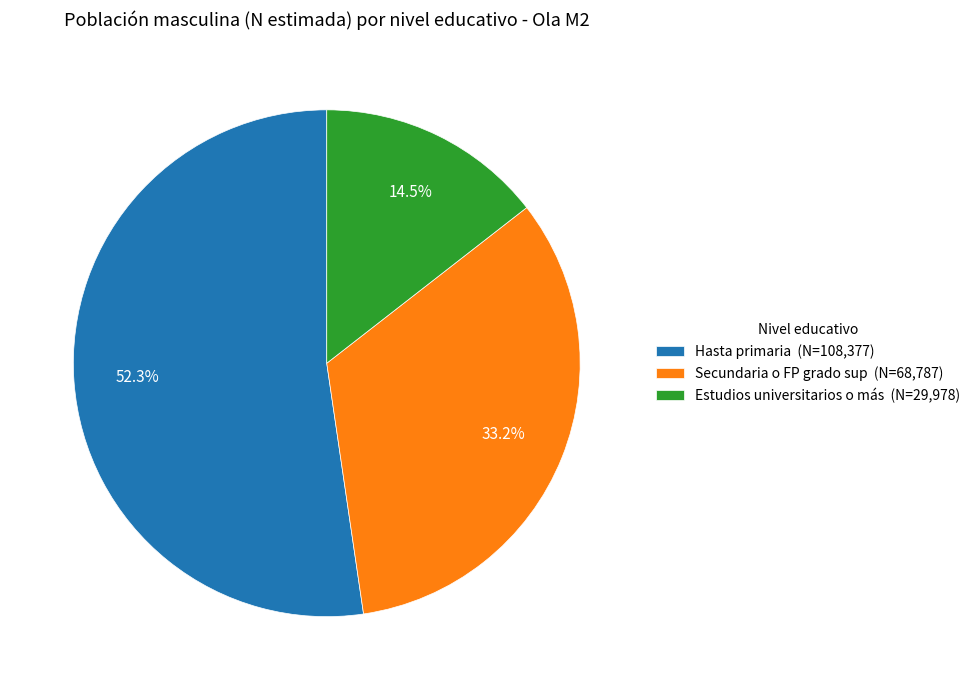

Which has a higher value, Secundaria o FP grado sup (N=68,787) or Hasta primaria (N=108,377)?

Hasta primaria (N=108,377)